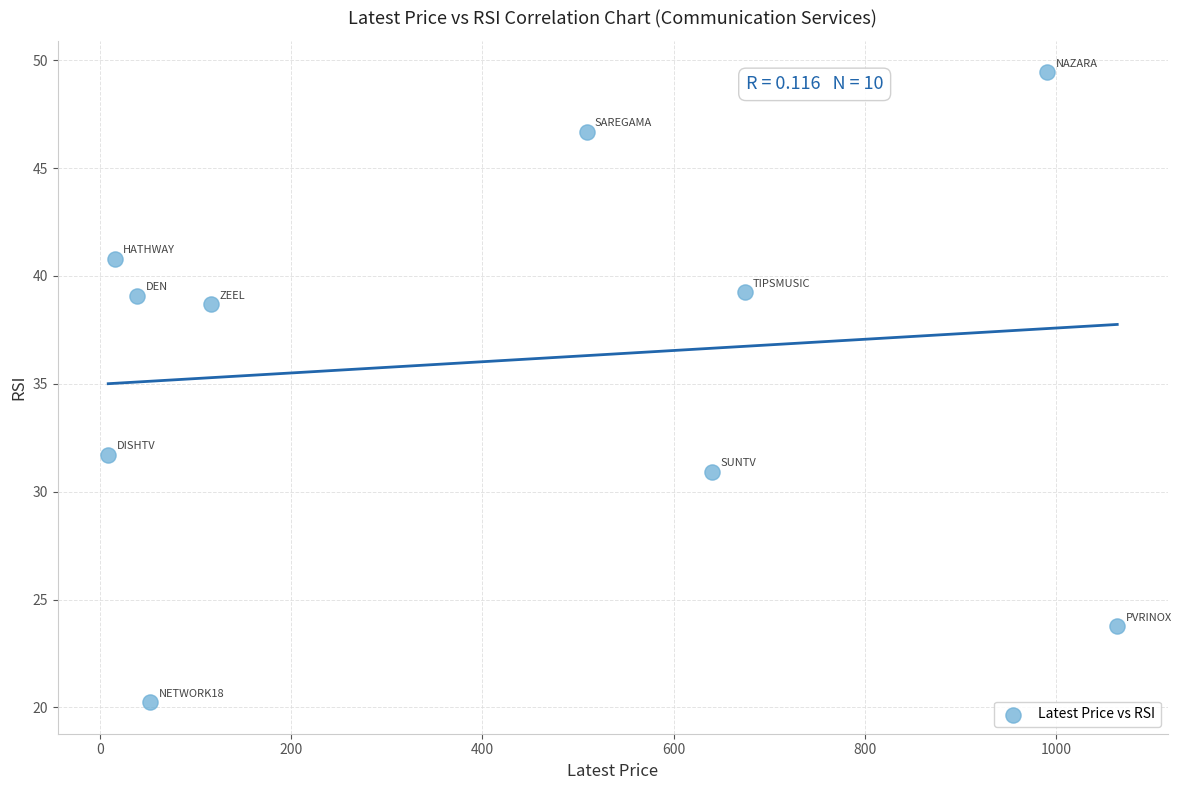

What is the average X value?

410.9